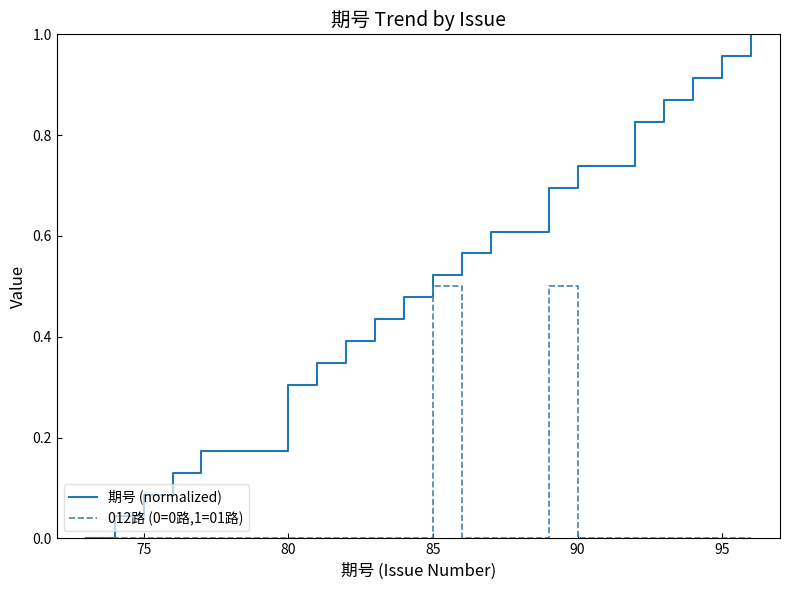

Which series has the largest total across all categories?

期号 (normalized)